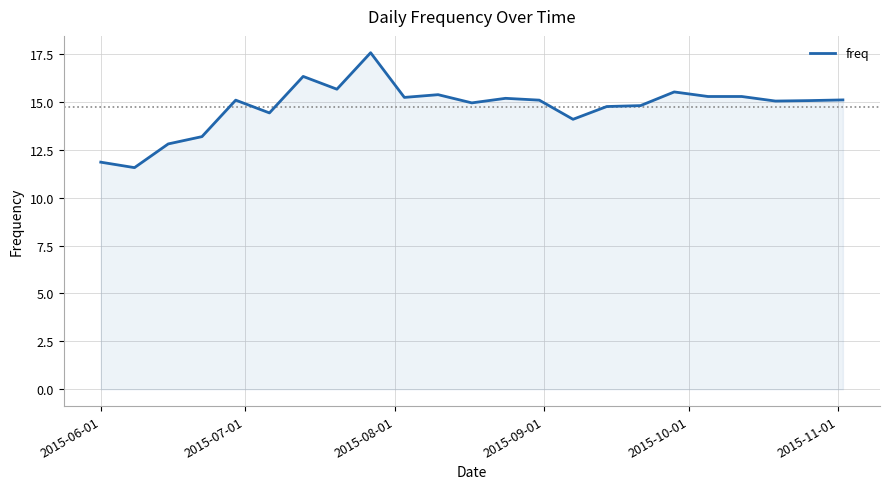

What is the smallest value displayed?

11.6